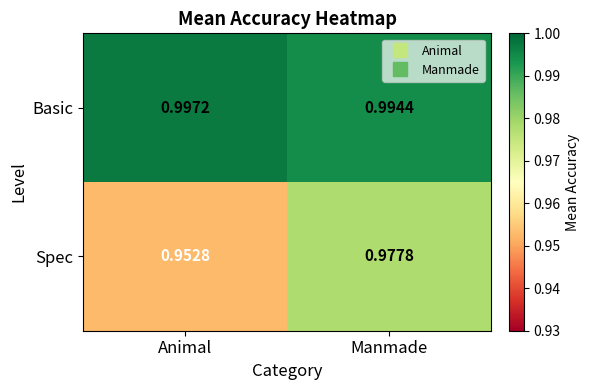

Rank the series by their average value, from highest to lowest.

Basic, Spec